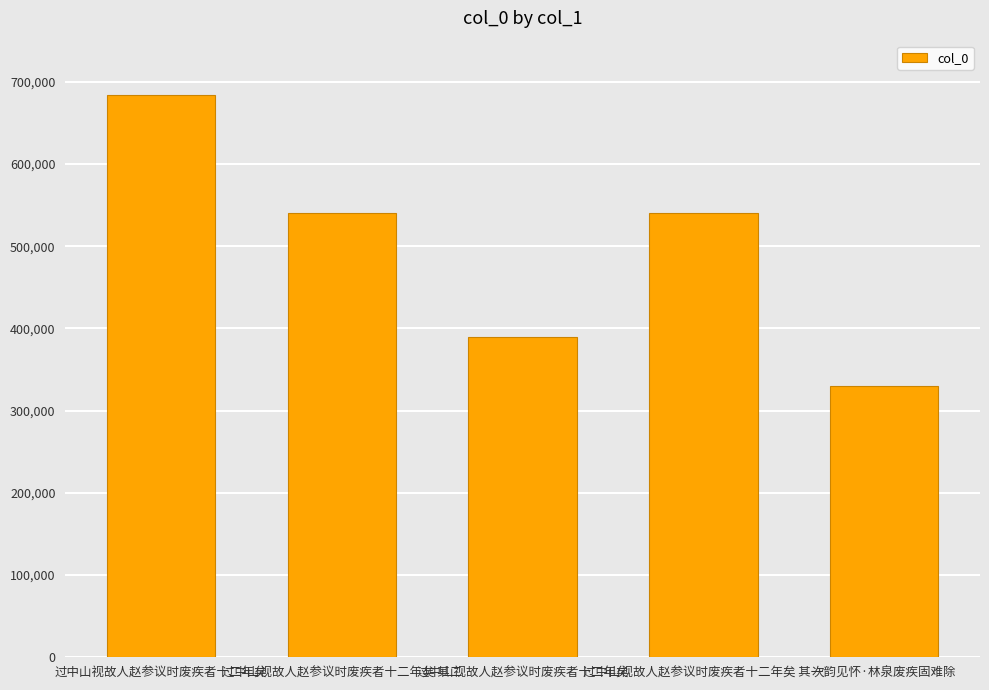

How many series are shown in this chart?

1